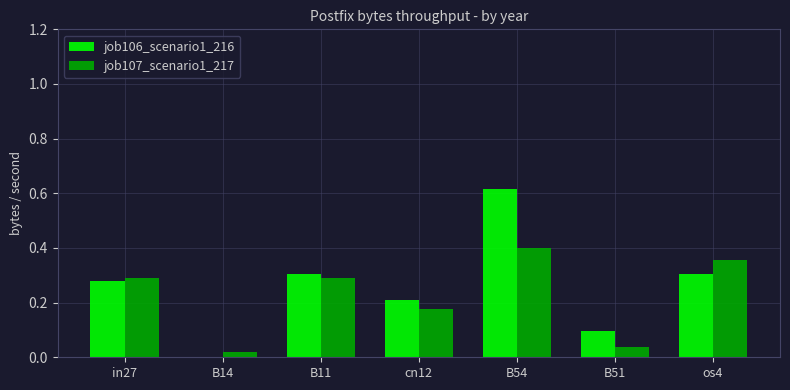

Are the bars horizontal?

No